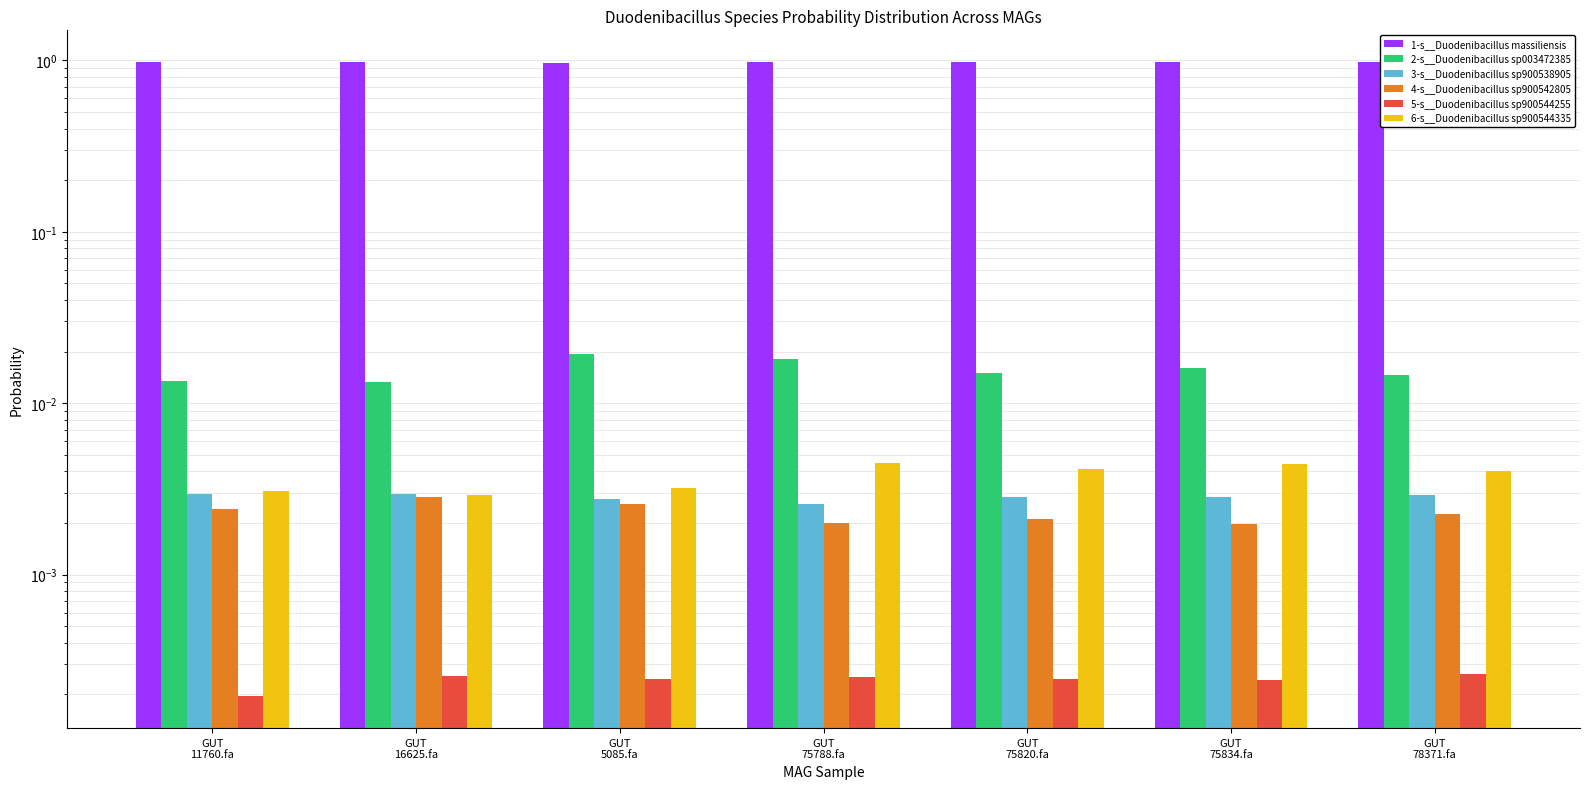

What is the spread (max minus min) of values at GUT
78371.fa?

1.0